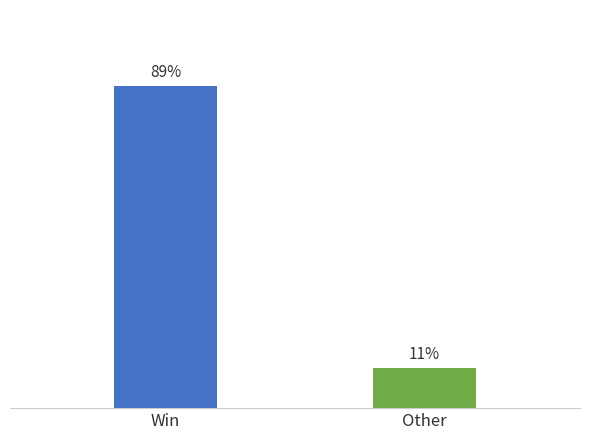

What is the label of the 2nd bar from the right?

Win